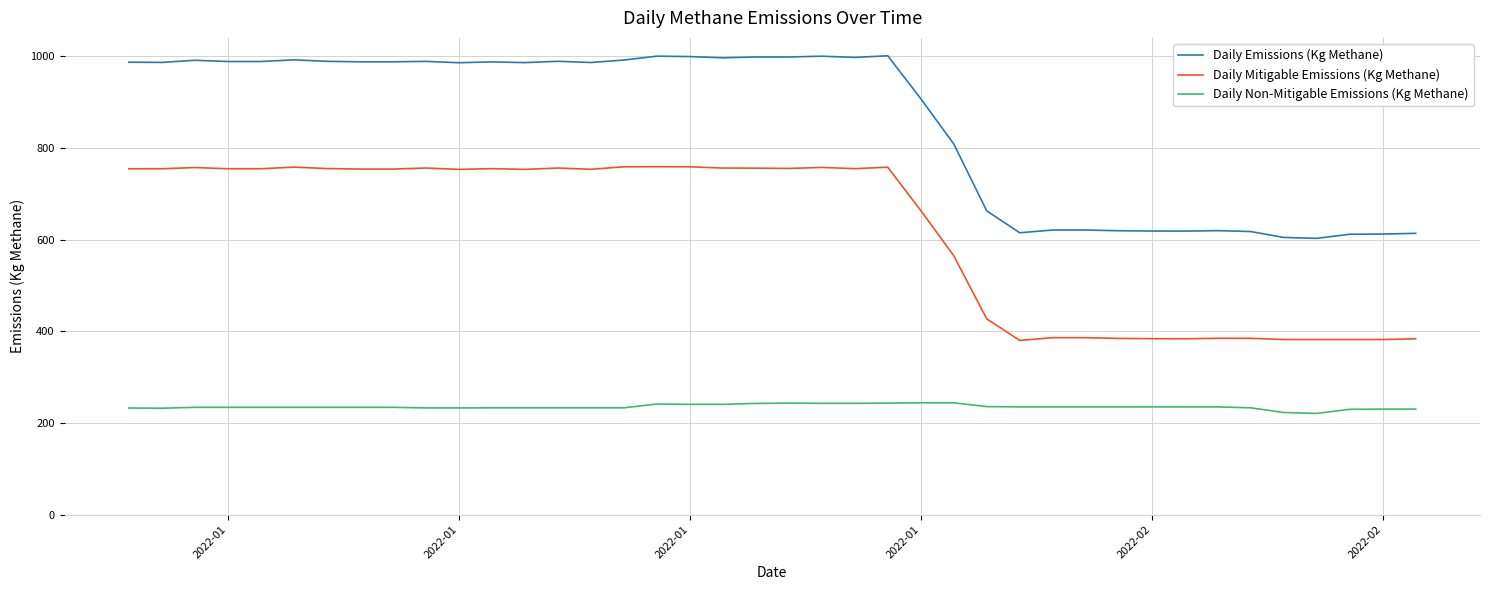

Is this an area chart (filled region under the line)?

No